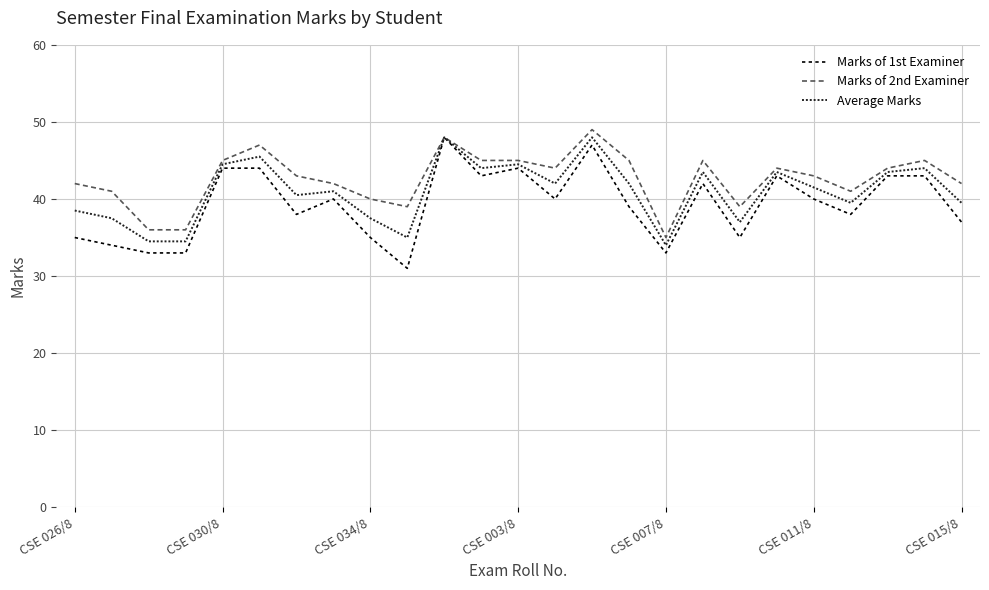

What is the minimum value for Marks of 1st Examiner?

31.0